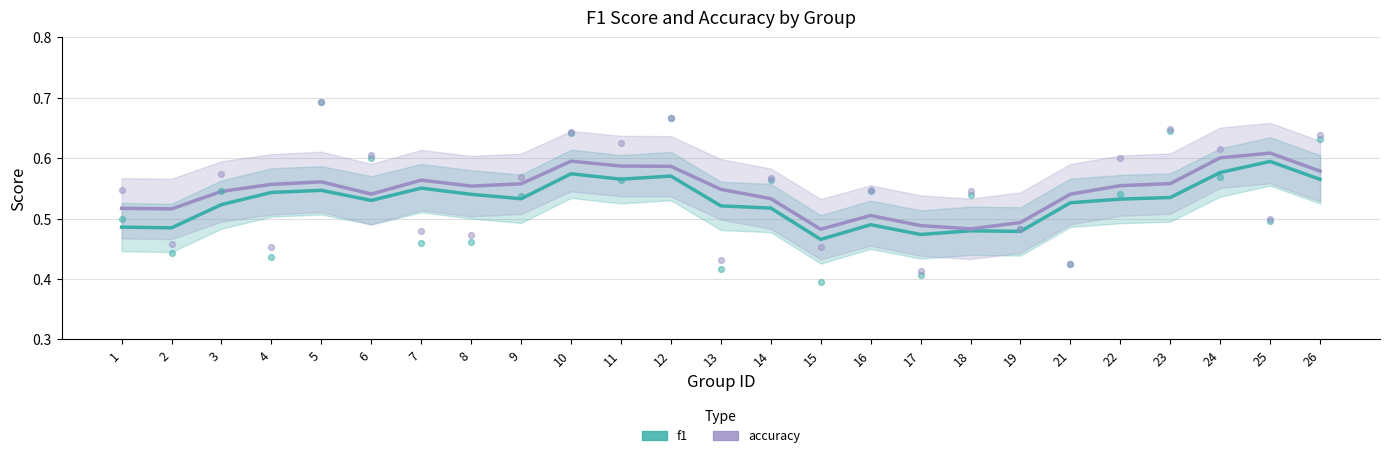

What are all the series names shown in the legend?

f1, accuracy